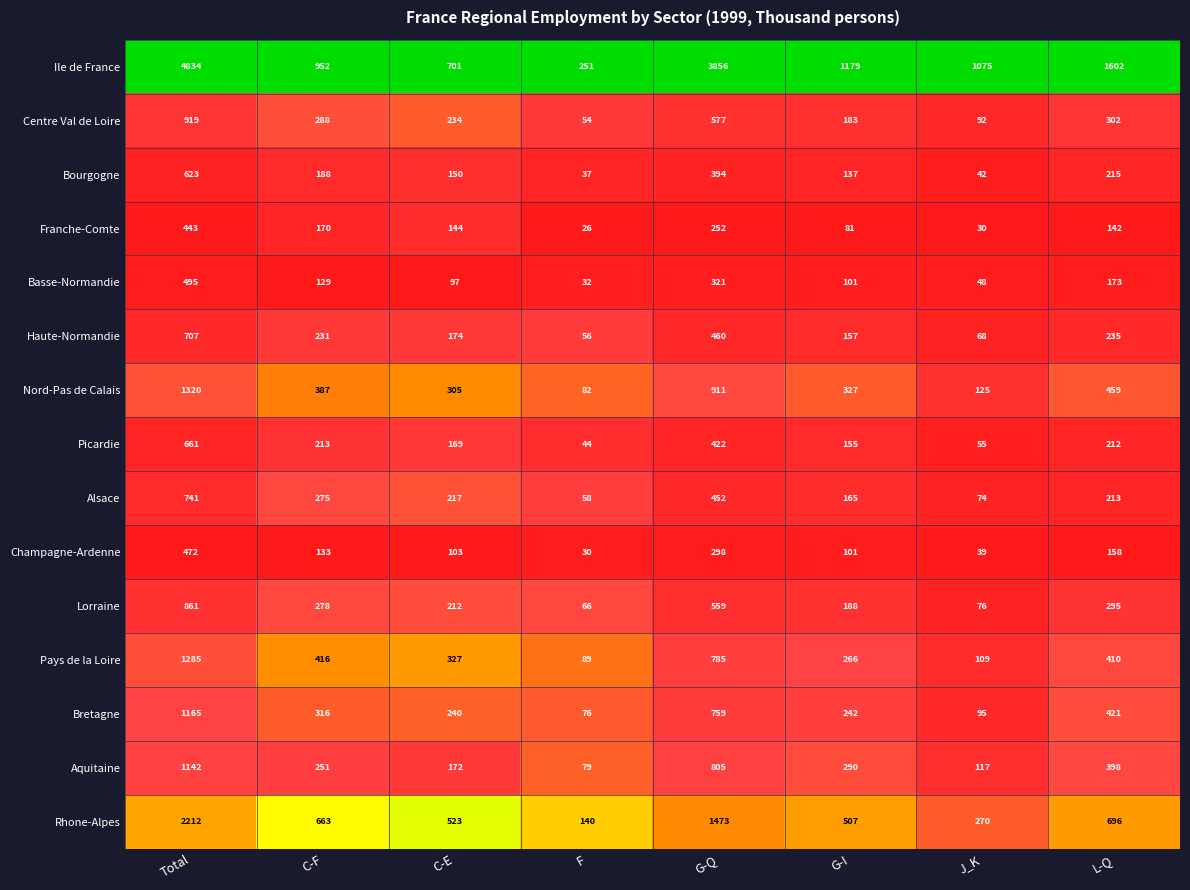

What is the difference between the second highest and minimum values in the Nord-Pas de Calais series?

829